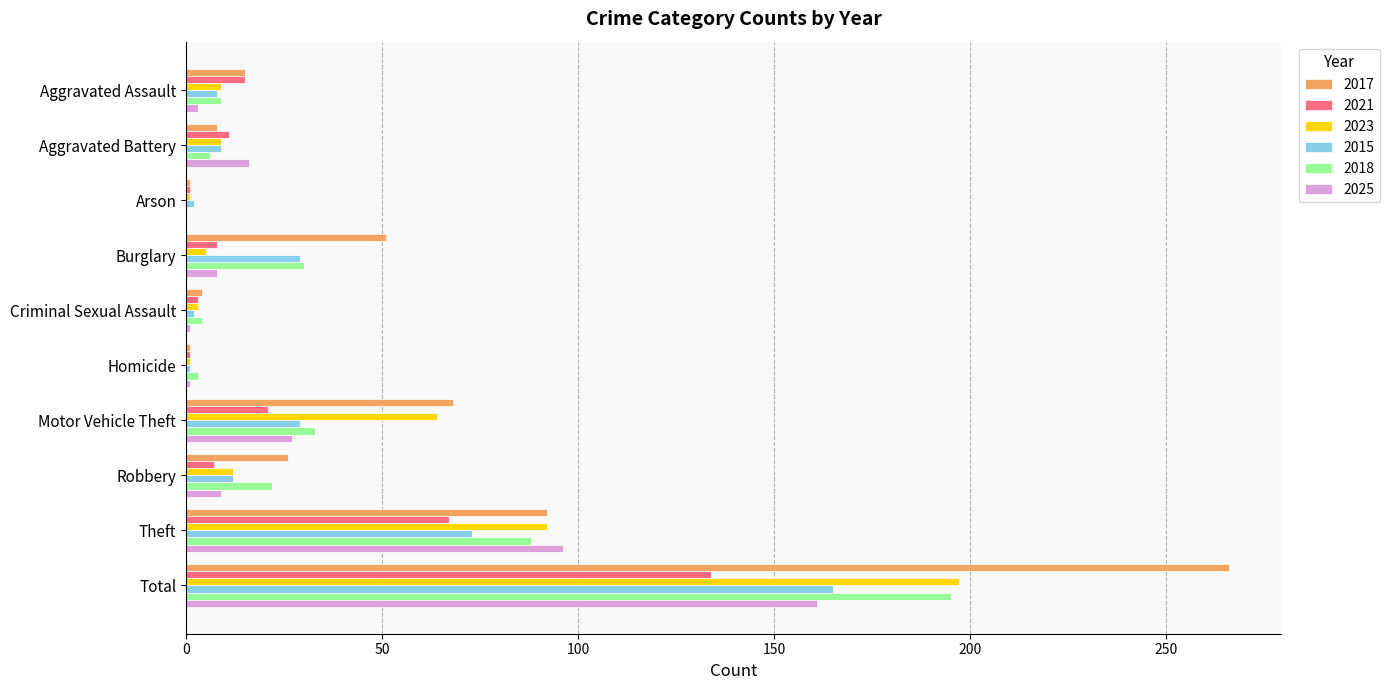

The 2015 series shows 29 at Motor Vehicle Theft. True or false?

True